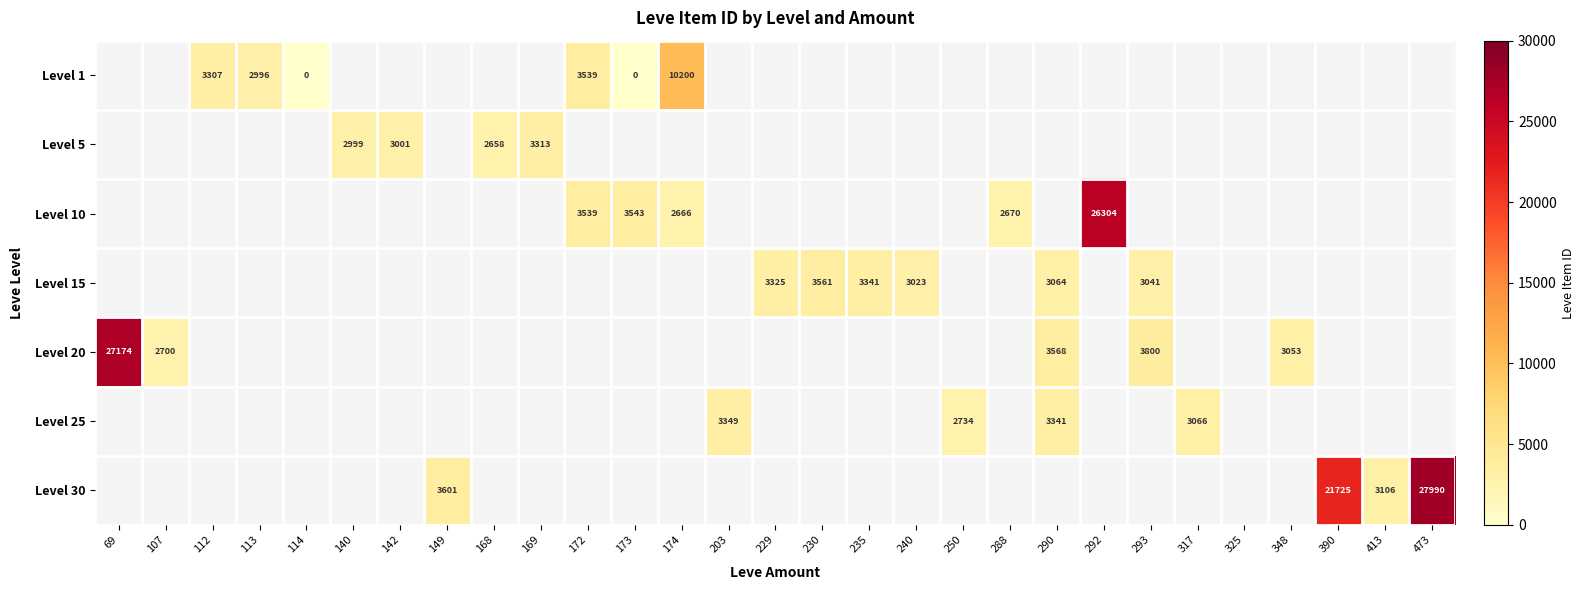

The value of Level 5 at 169 is 3313. True or false?

True